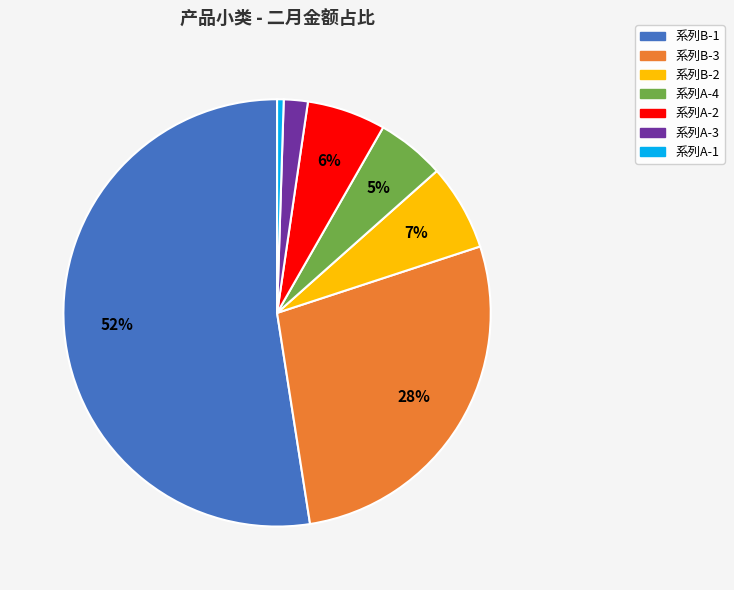

True or false: 系列A-2 accounts for 19% of the total.

False